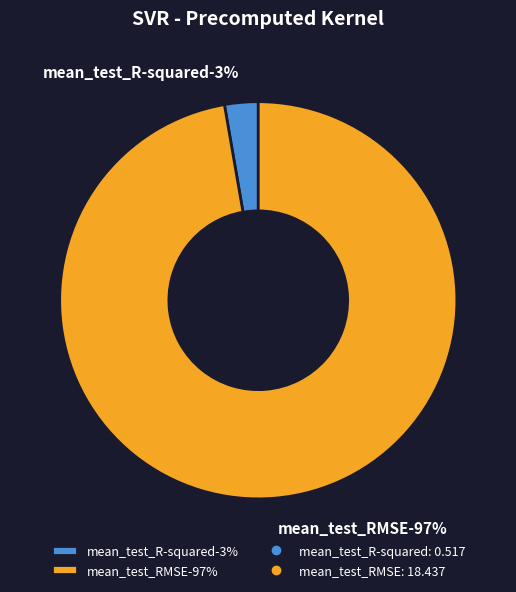

Which category accounts for the majority?

mean_test_RMSE